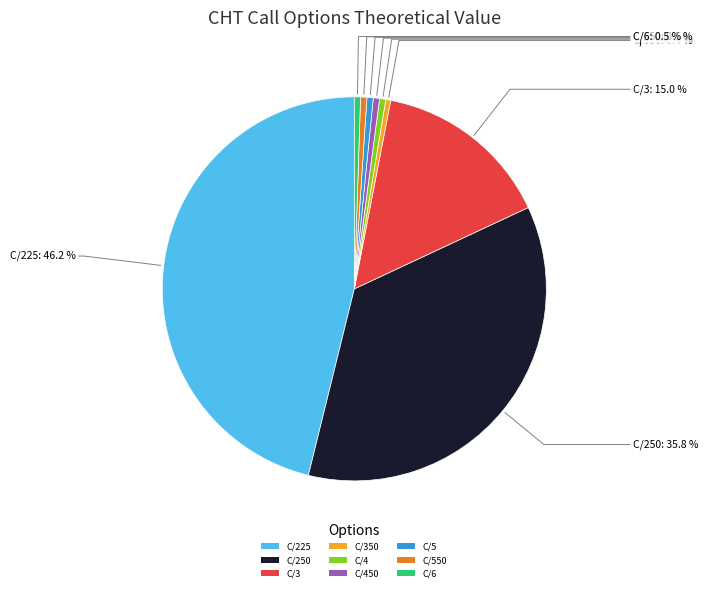

Is C/250 the majority of the pie?

No